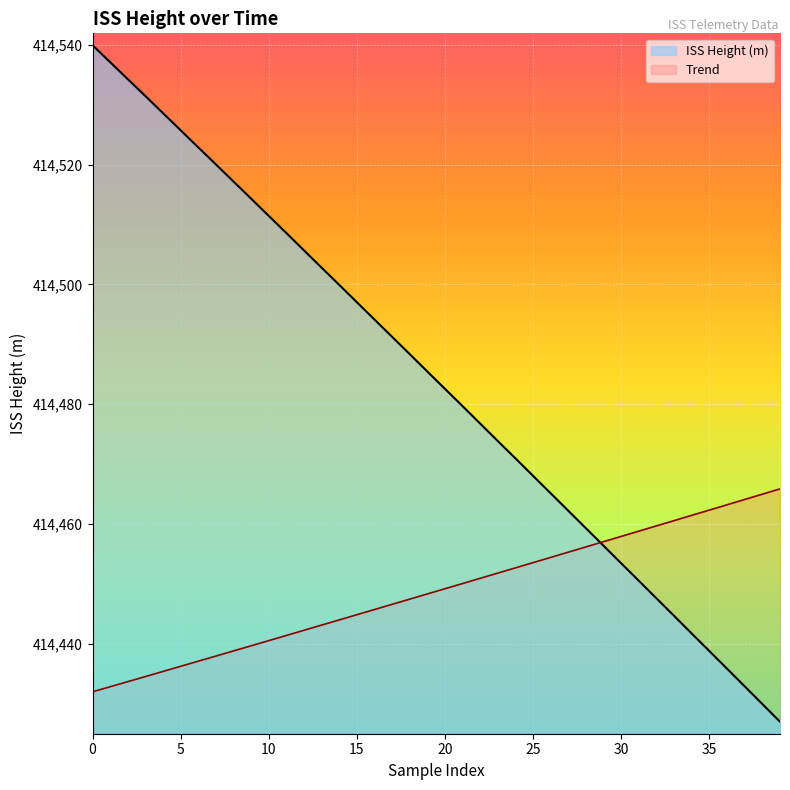

What is the difference between the maximum and minimum values in the ISS Height (m) series?

112.9